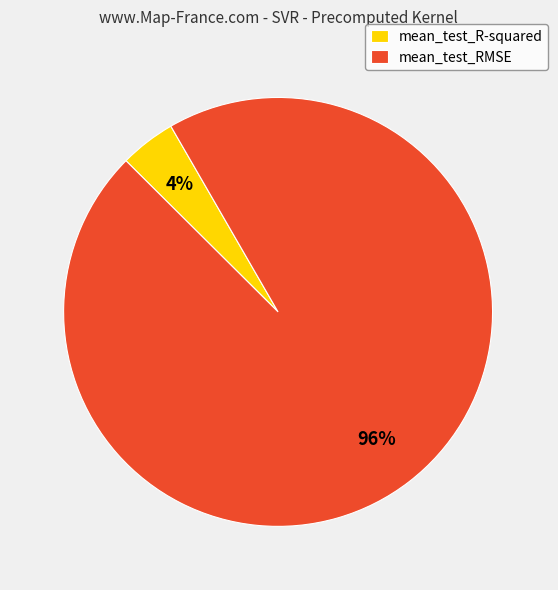

Combined, do mean_test_RMSE and mean_test_R-squared account for over 50%?

Yes